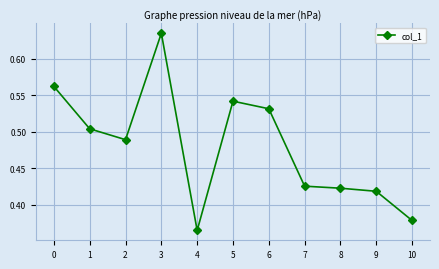

Rank the categories by value from lowest to highest.

4, 10, 9, 8, 7, 2, 1, 6, 5, 0, 3